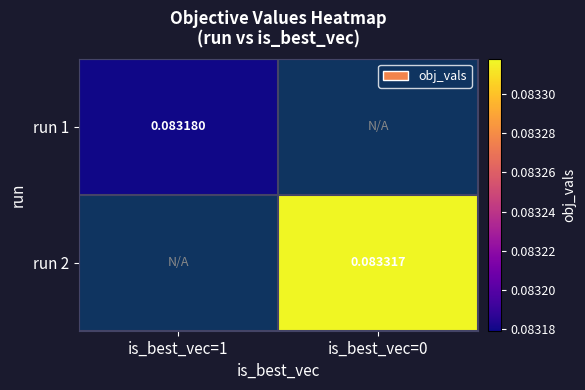

What is the greatest value displayed?

0.1